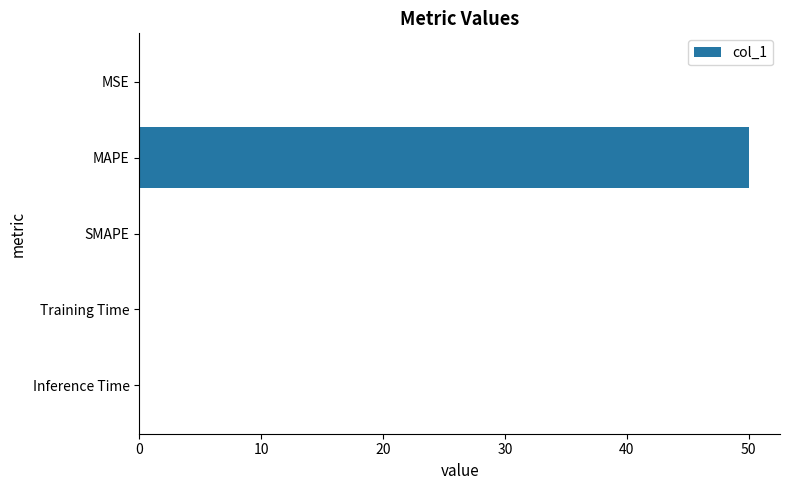

Is it true that the value at Inference Time is 0.0?

True